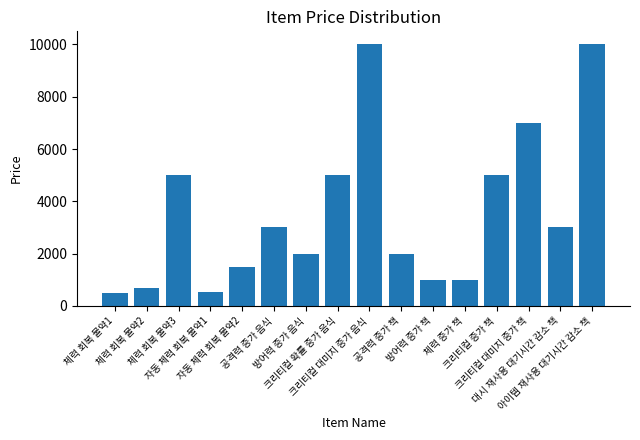

What is the maximum value shown in the chart?

10000